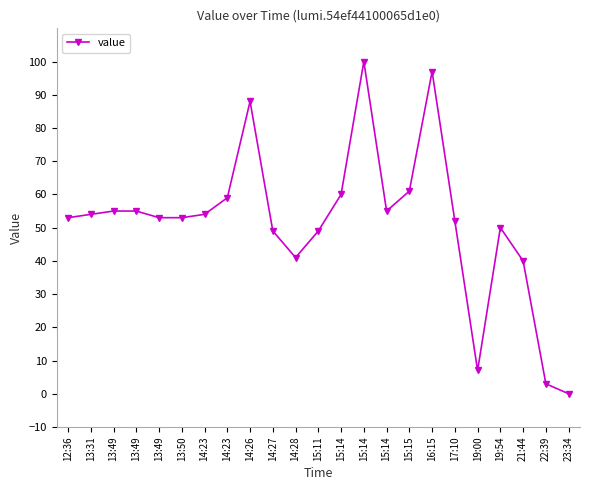

Reading right to left, extract all data points from this chart.

23:34=0	22:39=3	21:44=40	19:54=50	19:00=7	17:10=52	16:15=97	15:15=61	15:14=55	15:14=100	15:14=60	15:11=49	14:28=41	14:27=49	14:26=88	14:23=59	14:23=54	13:50=53	13:49=53	13:49=55	13:49=55	13:31=54	12:36=53